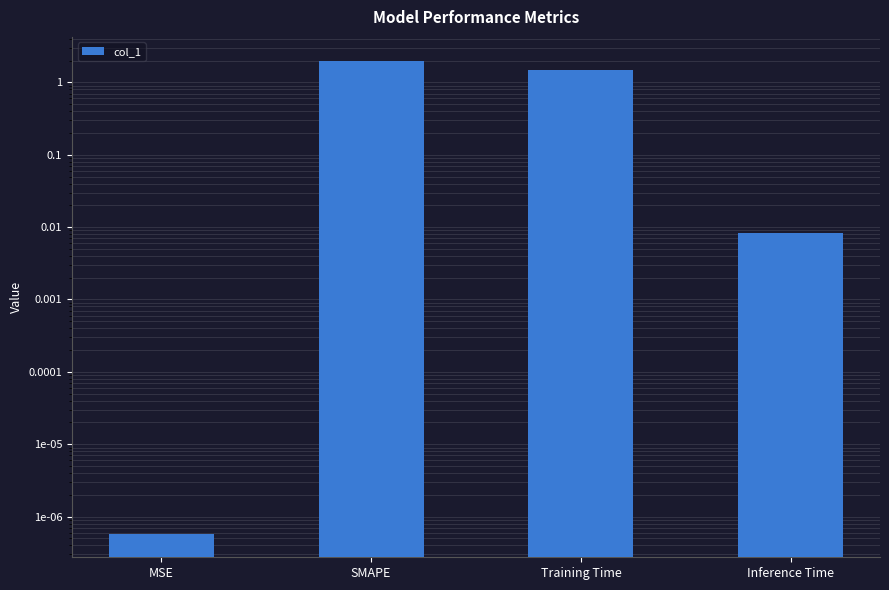

What is the value of the 2nd bar from the left?

2.0